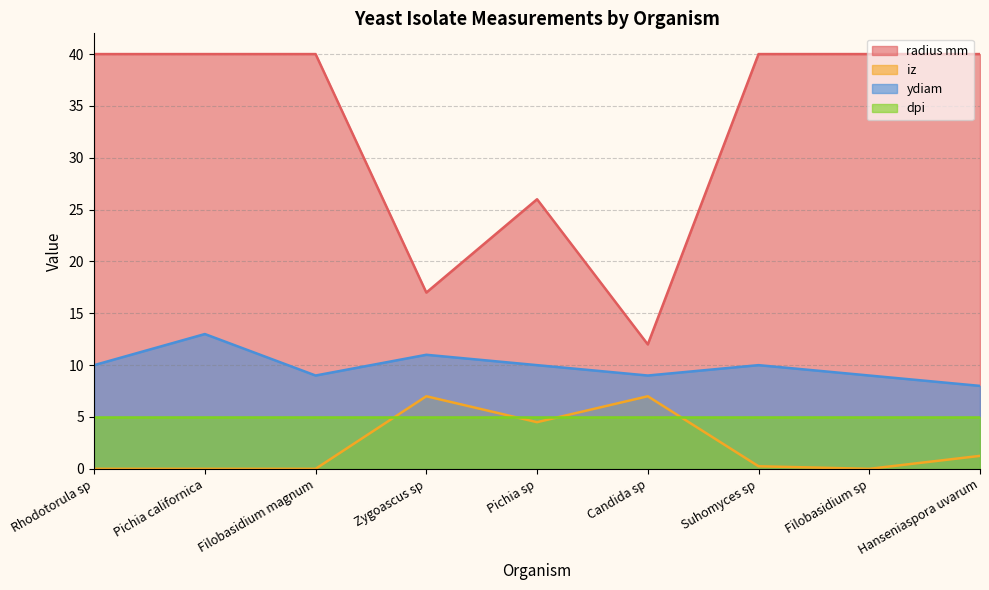

True or false: radius mm and iz cross at least once.

False